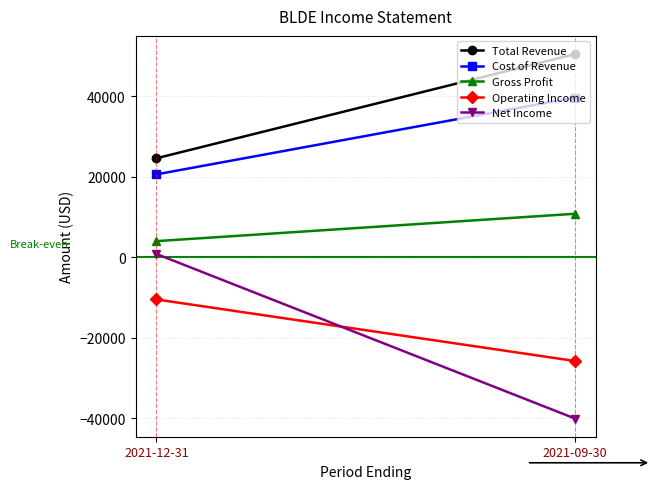

Between 2021-09-30 and 2021-12-31, which is larger?

2021-09-30